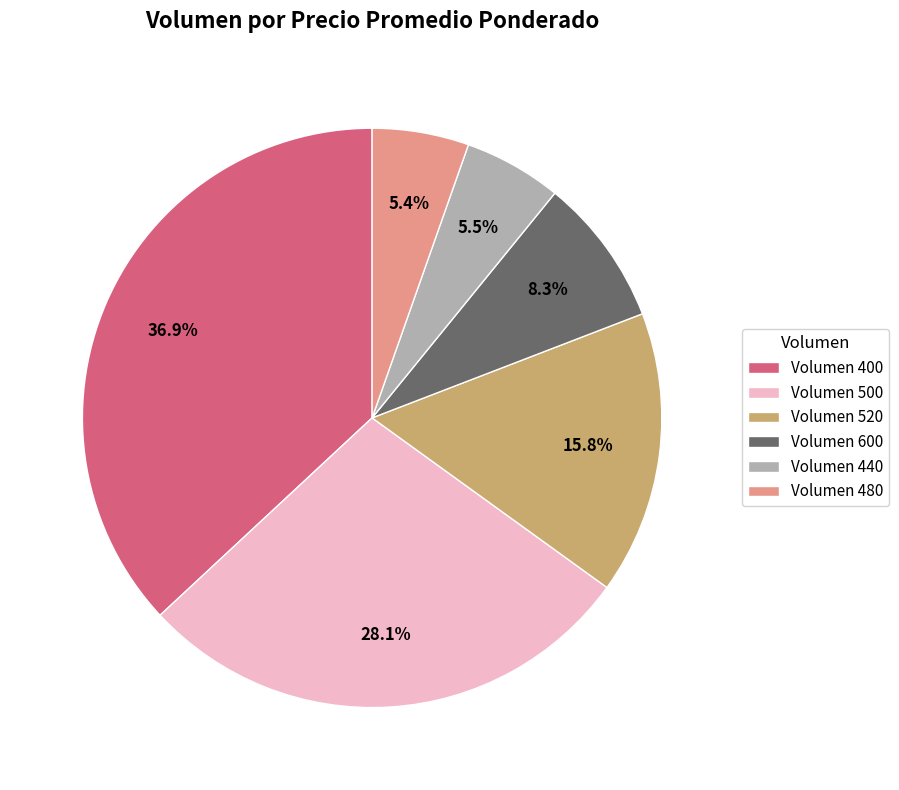

Which has a higher value, Volumen 480 or Volumen 600?

Volumen 600